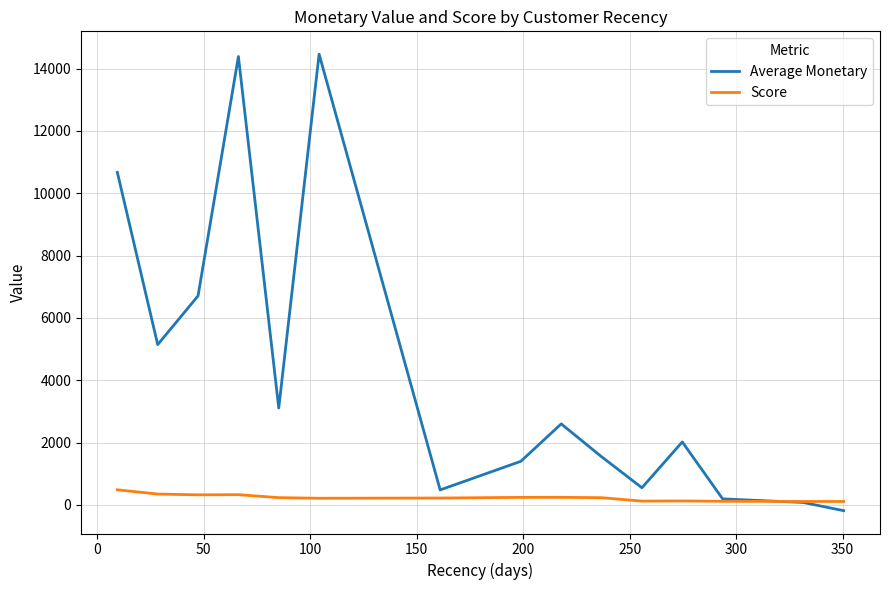

How many negative values does the Average Monetary series have?

1